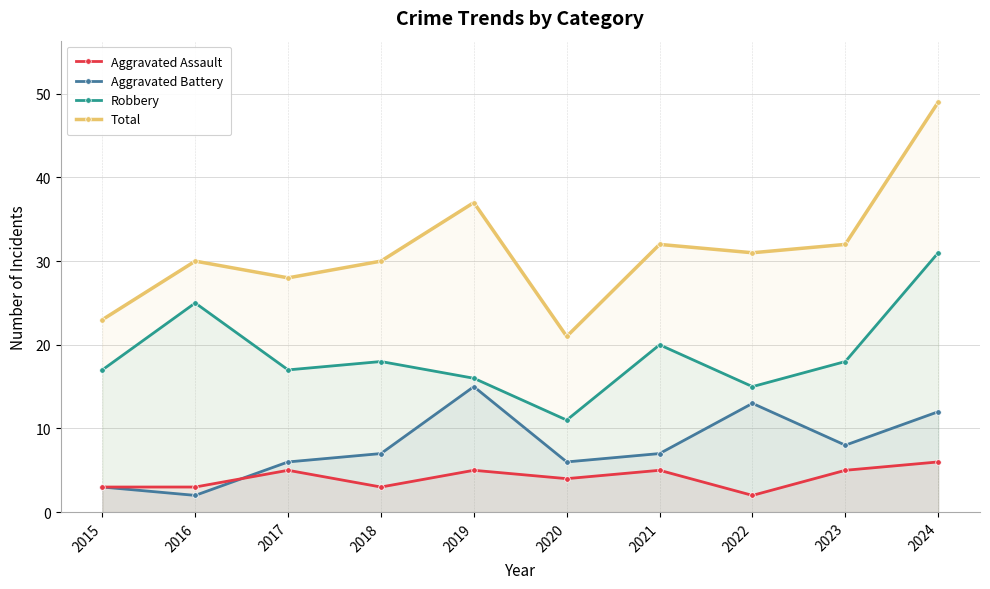

At which label does Robbery reach its peak?

2024